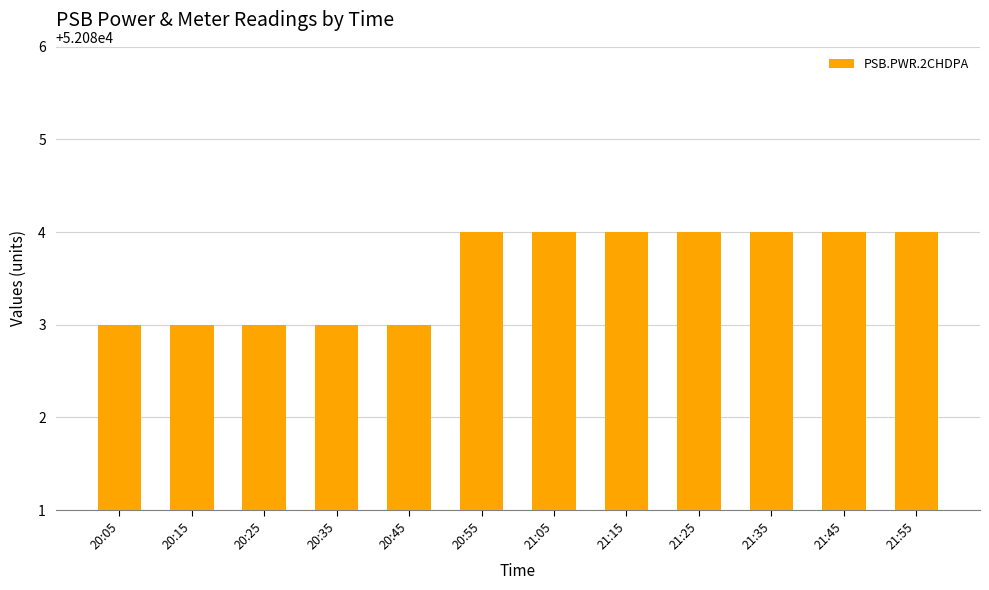

How many values are between 52083 and 52084?

12